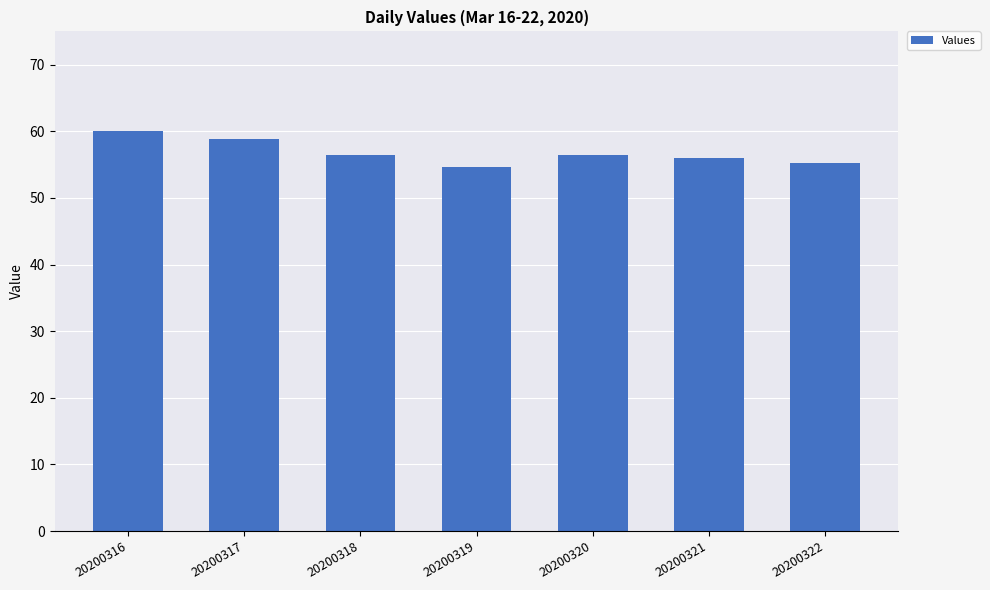

Reading left to right, list all the values displayed in this chart.

20200316=60.0	20200317=58.8	20200318=56.4	20200319=54.6	20200320=56.4	20200321=56.0	20200322=55.2